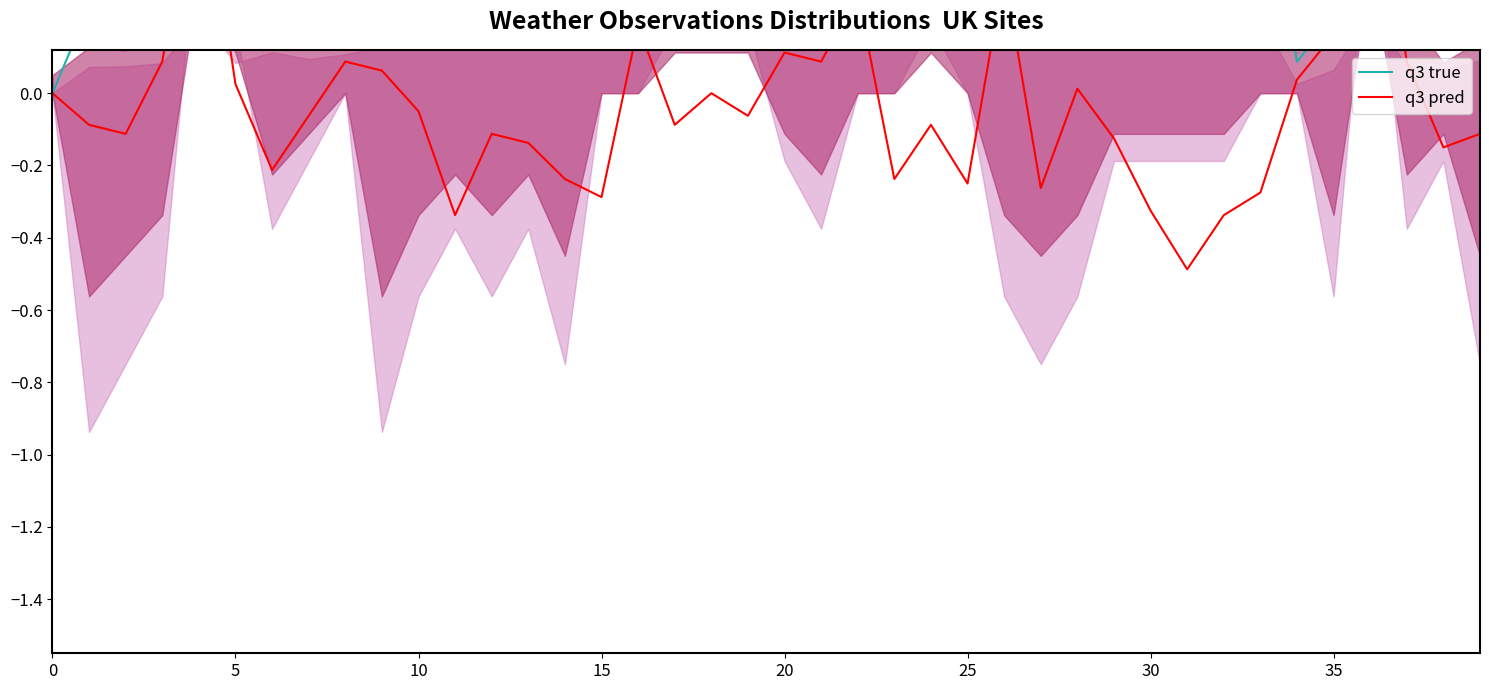

What is the difference between the maximum and minimum values in the q3 true series?

0.7